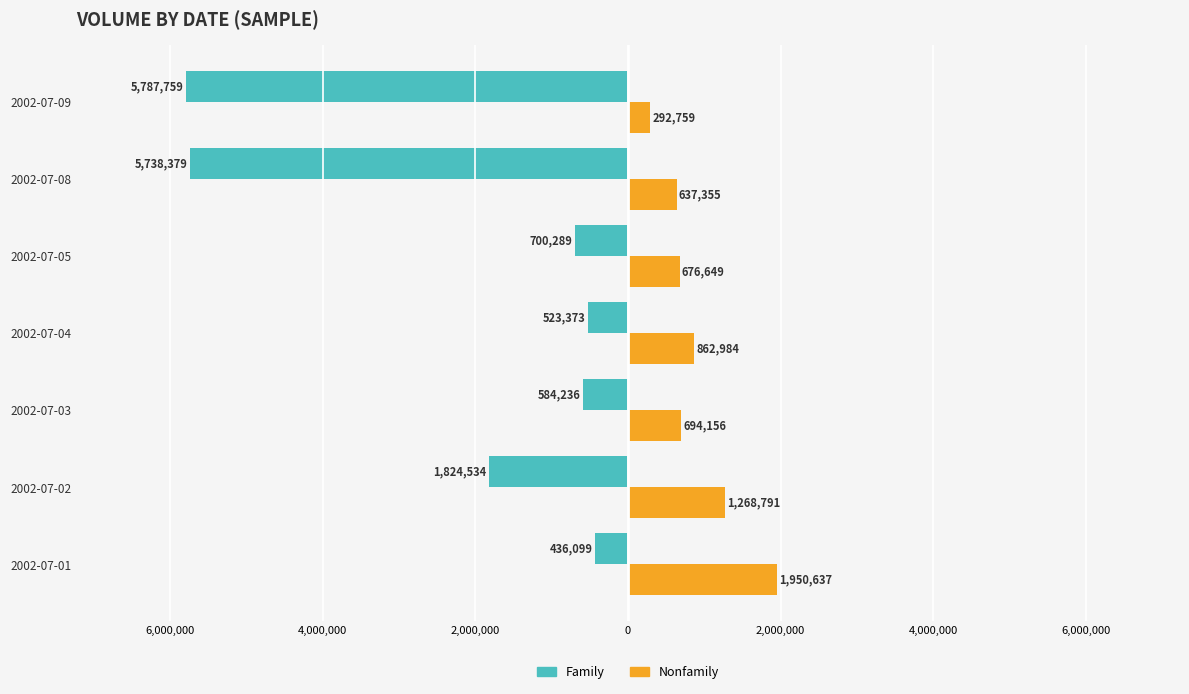

What are all the series names shown in the legend?

Family, Nonfamily